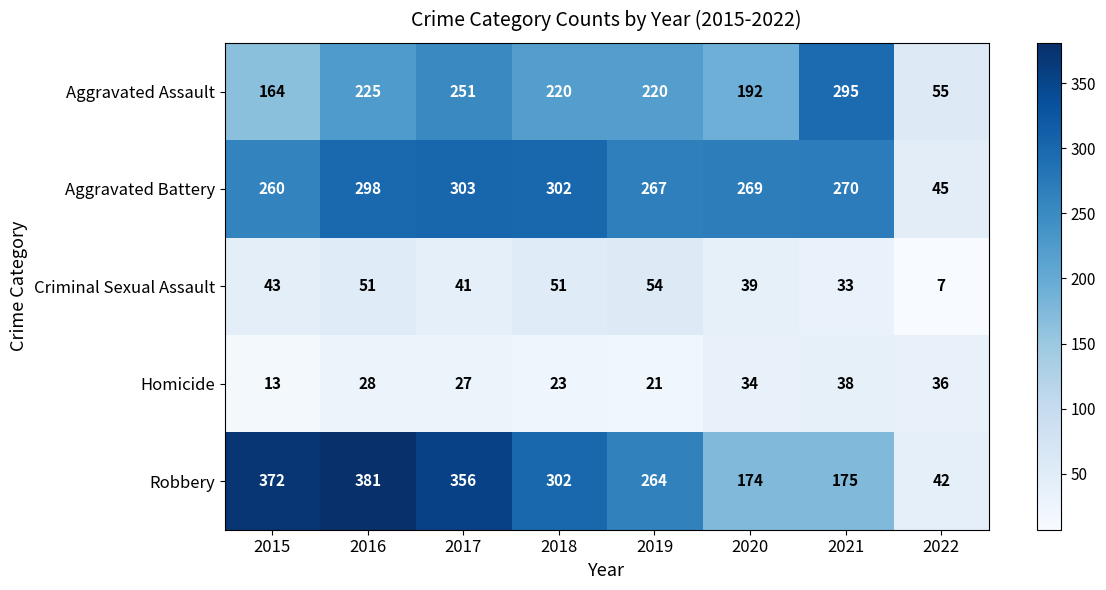

What is the difference between the Homicide values at 2021 and 2020?

4